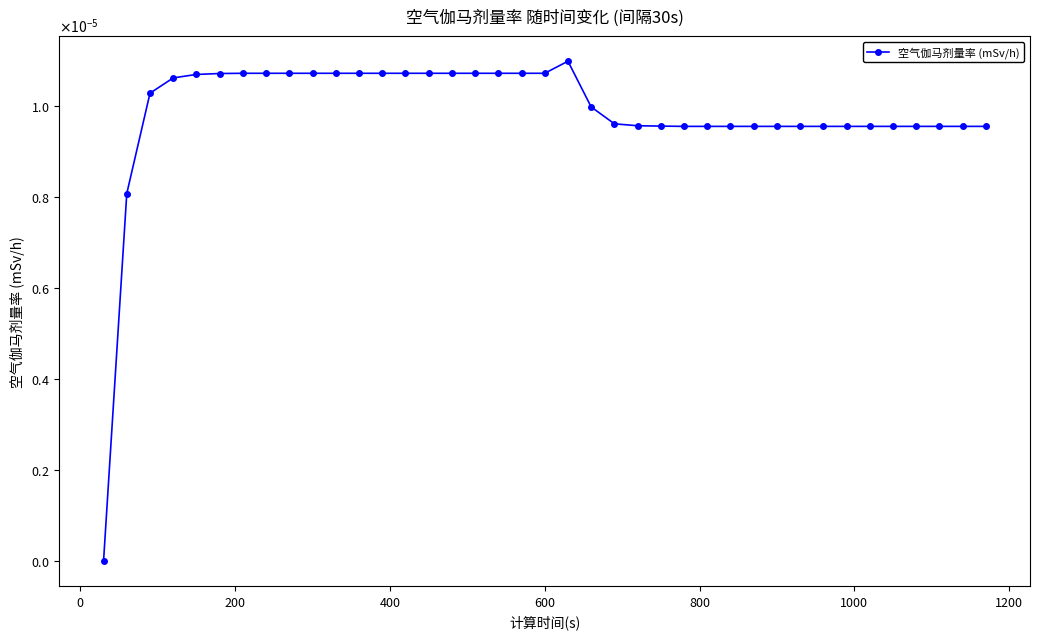

Is this an area chart (filled region under the line)?

No